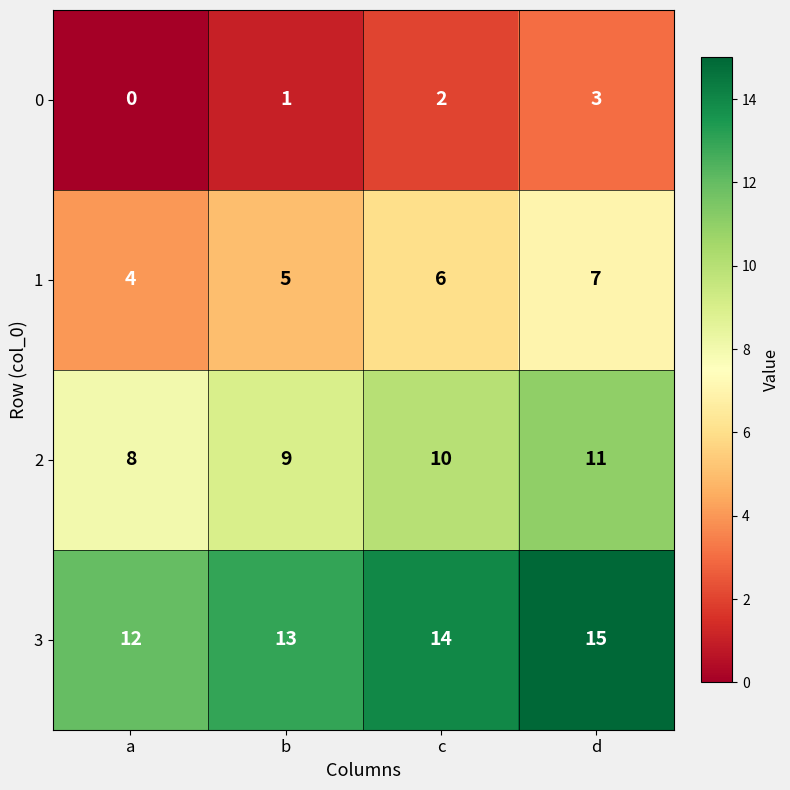

What is the difference between the highest and lowest values at a?

12